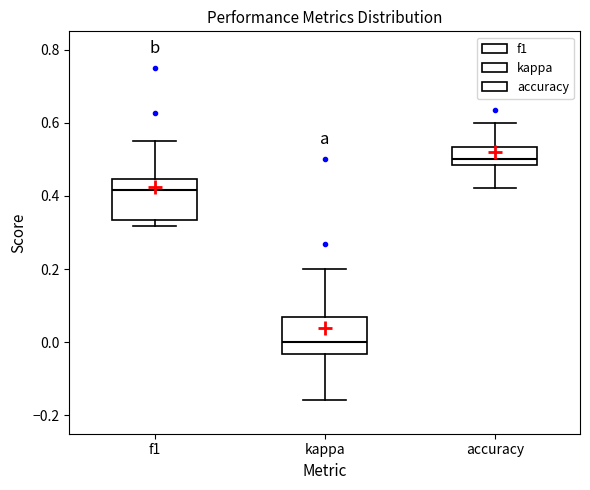

Reading left to right, read every box against the y-axis: the position of its median line, the range the box covers, and the ends of its whiskers. The values are not printed on the chart, so give them approximately, as read against the axis.

f1: median 0.42, box 0.34 to 0.44, whiskers 0.32 to 0.56
kappa: median 0.00, box -0.04 to 0.06, whiskers -0.16 to 0.20
accuracy: median 0.50, box 0.48 to 0.54, whiskers 0.42 to 0.60